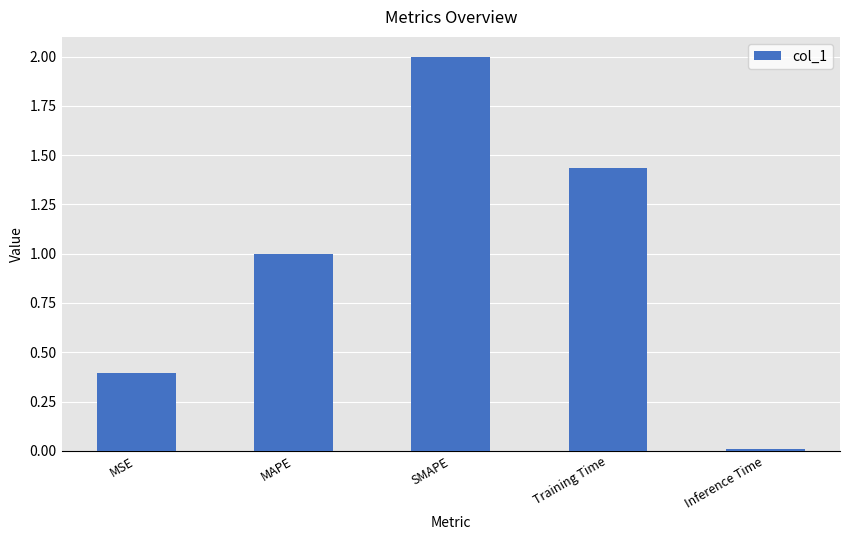

What is the average value?

1.0